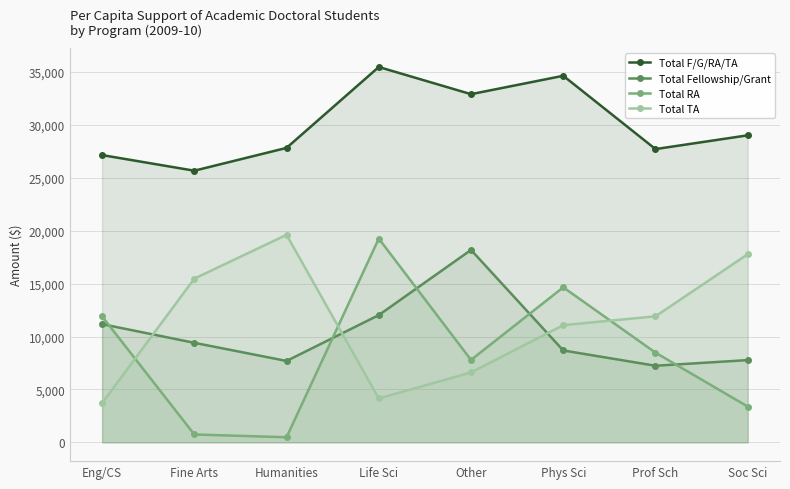

Between Eng/CS and Soc Sci, which series saw the biggest shift?

Total TA